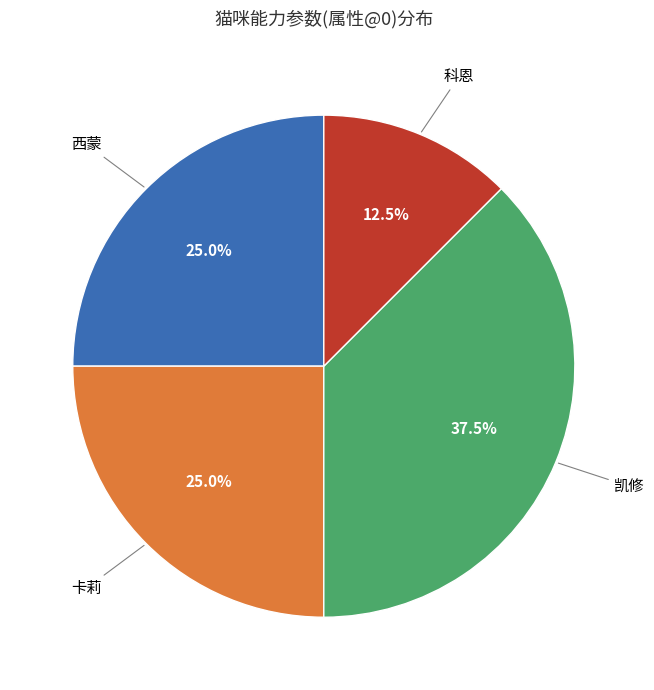

What is the ratio of the value at 科恩 to the value at 凯修?

0.3